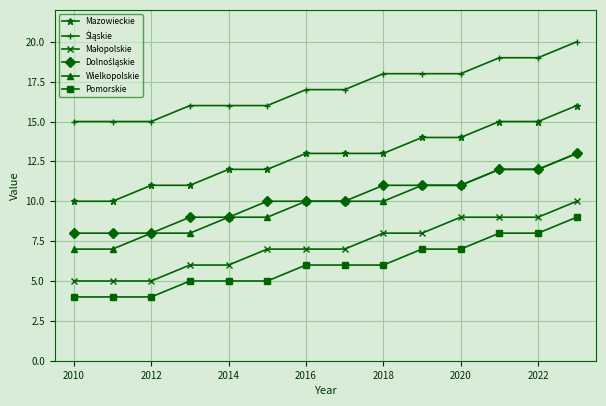

What is the maximum value for Wielkopolskie?

13